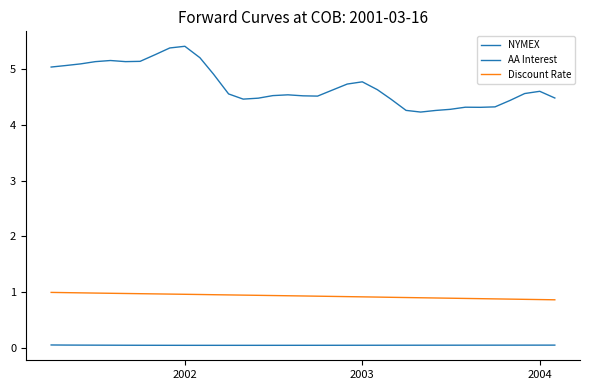

How many lines are shown in the chart?

3